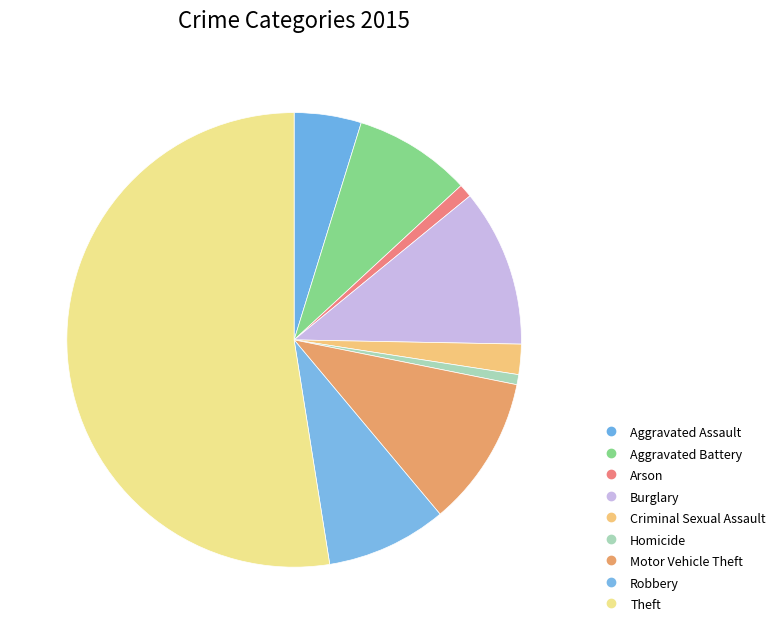

To the nearest percent, what is the difference between the largest and smallest slice percentages?

52%